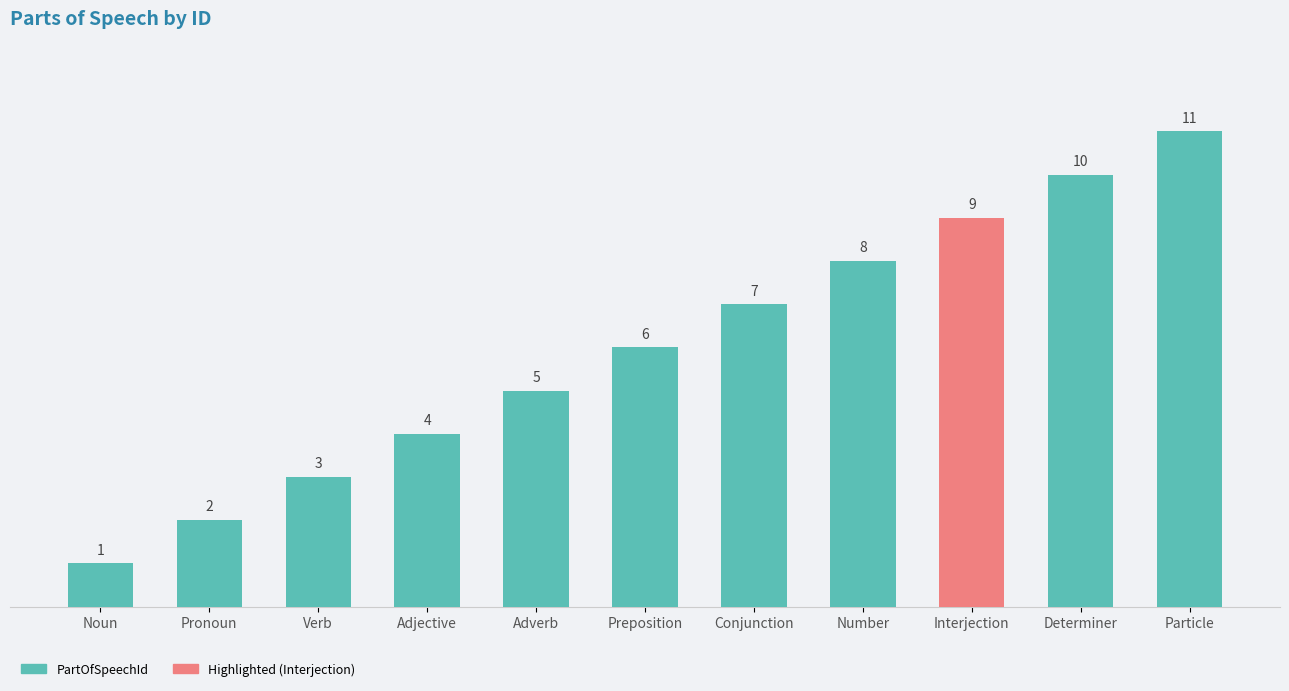

What position from the left is Preposition?

6